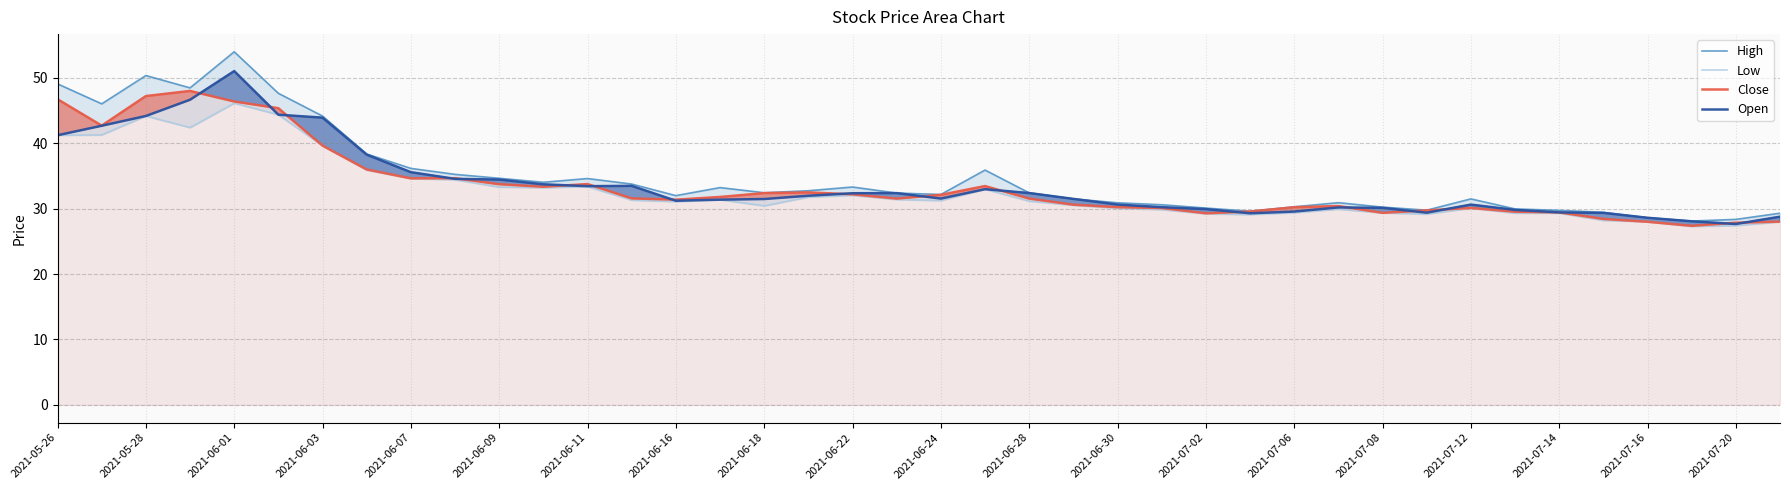

True or false: Close has a value of 14.3 at 2021-05-28.

False